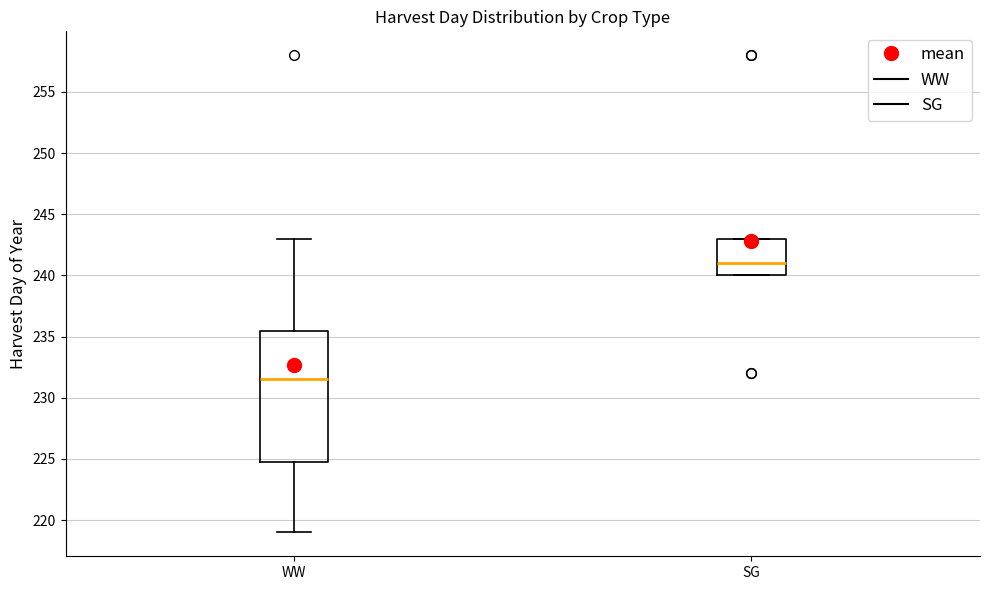

Where does the median line of the box for SG sit on the y-axis? The values are not printed on the chart, so give them approximately, as read against the axis.

241.0